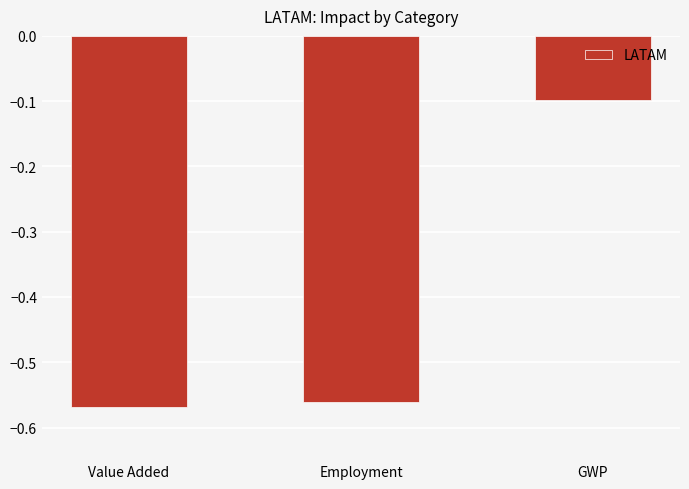

What is the sum of the values at Employment and GWP?

-0.7